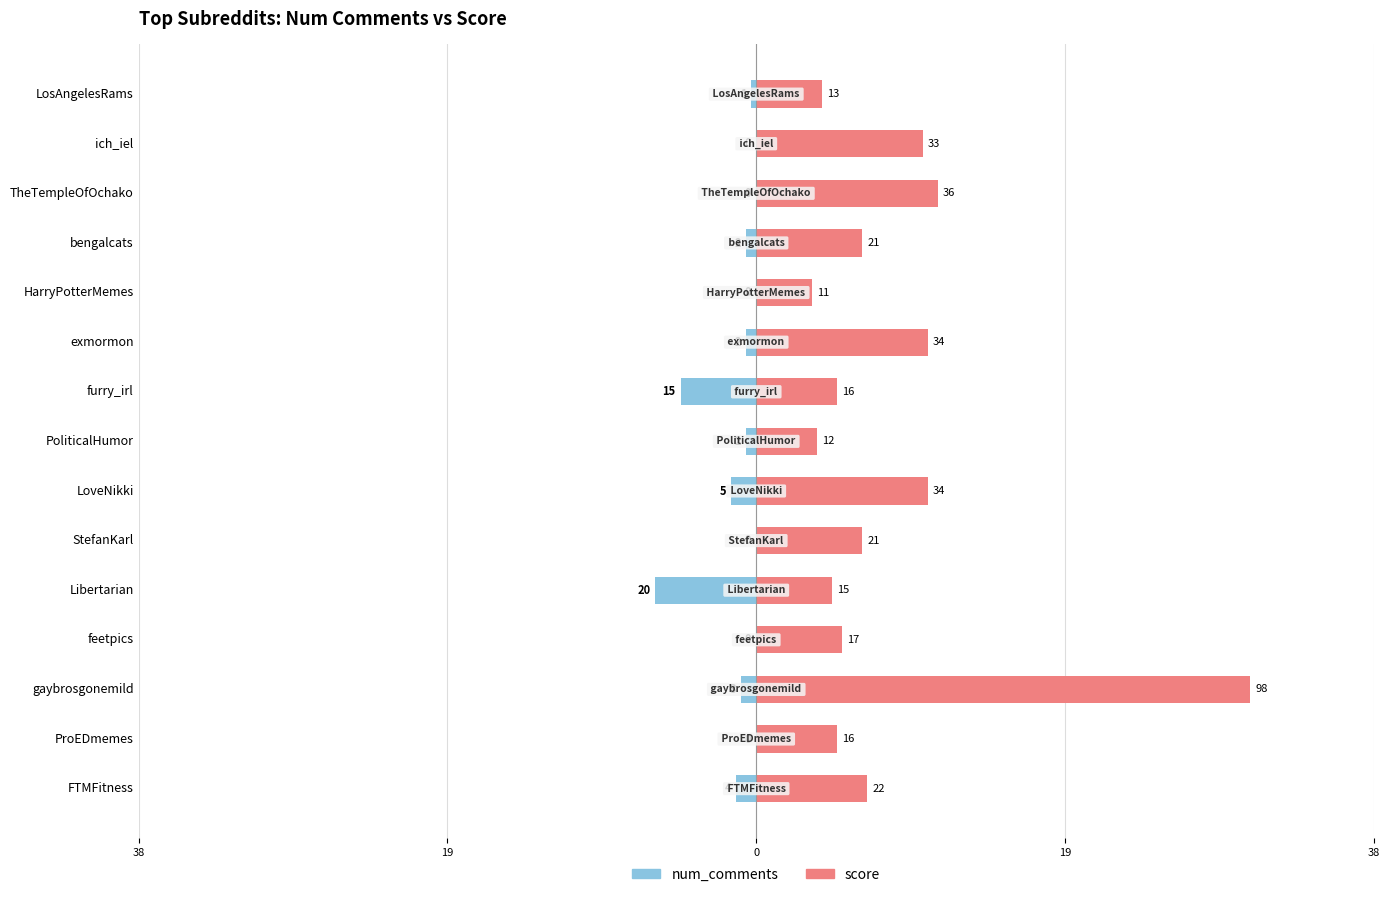

Which series has the largest total across all categories?

score